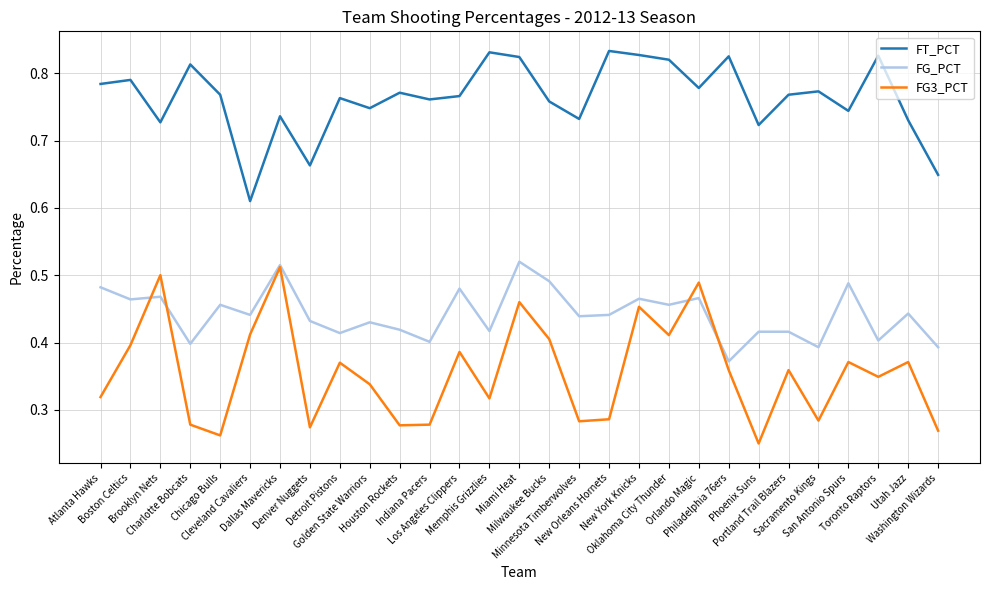

What is the total value across all series at Oklahoma City Thunder?

1.7